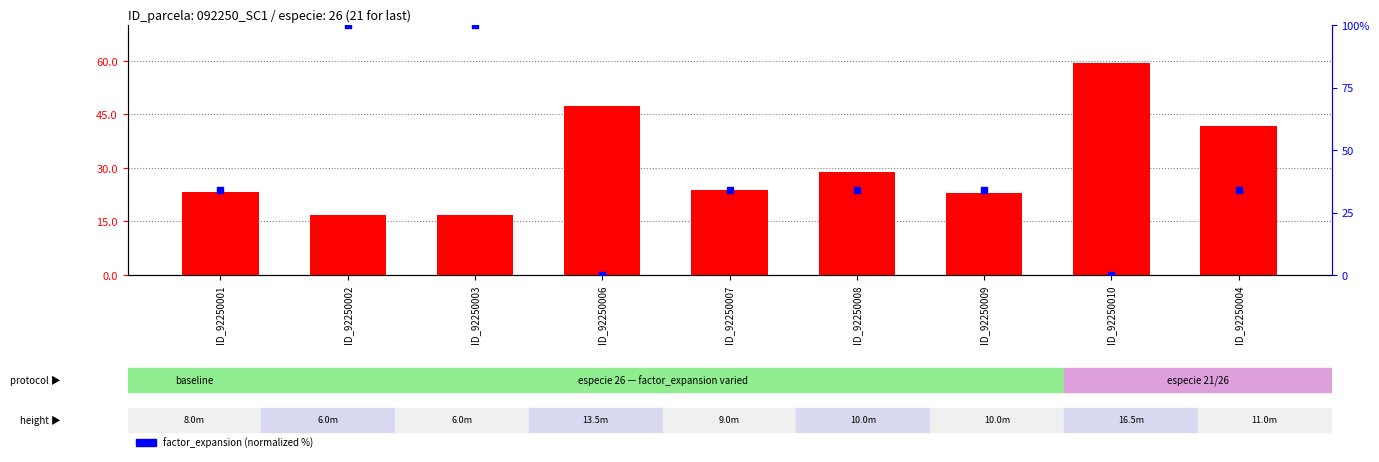

Which series has the widest spread of Y values?

factor_expansion (normalized)